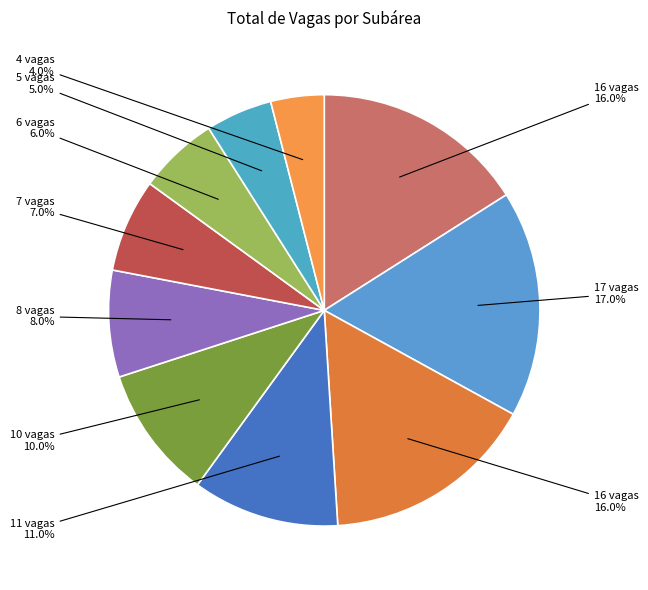

How many segments does this pie chart have?

10